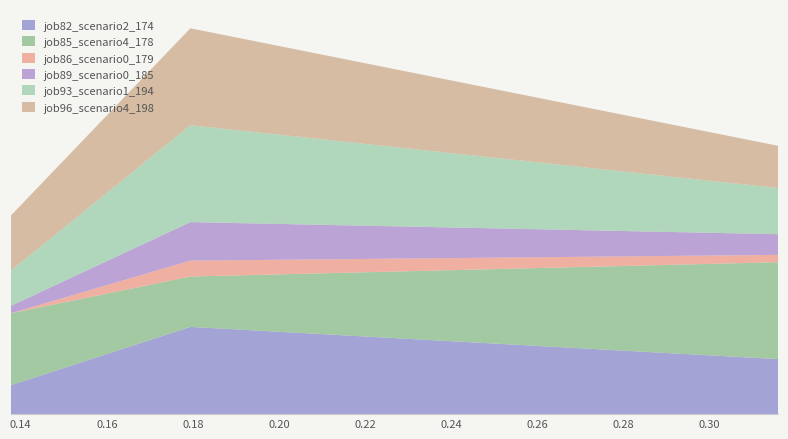

Reading right to left, what are all the values shown in this chart?

job82_scenario2_174: 0.2	0.3	0.1
job85_scenario4_178: 0.3	0.2	0.2
job86_scenario0_179: 0.0	0.1	0.0
job89_scenario0_185: 0.1	0.1	0.0
job93_scenario1_194: 0.2	0.3	0.1
job96_scenario4_198: 0.1	0.3	0.2